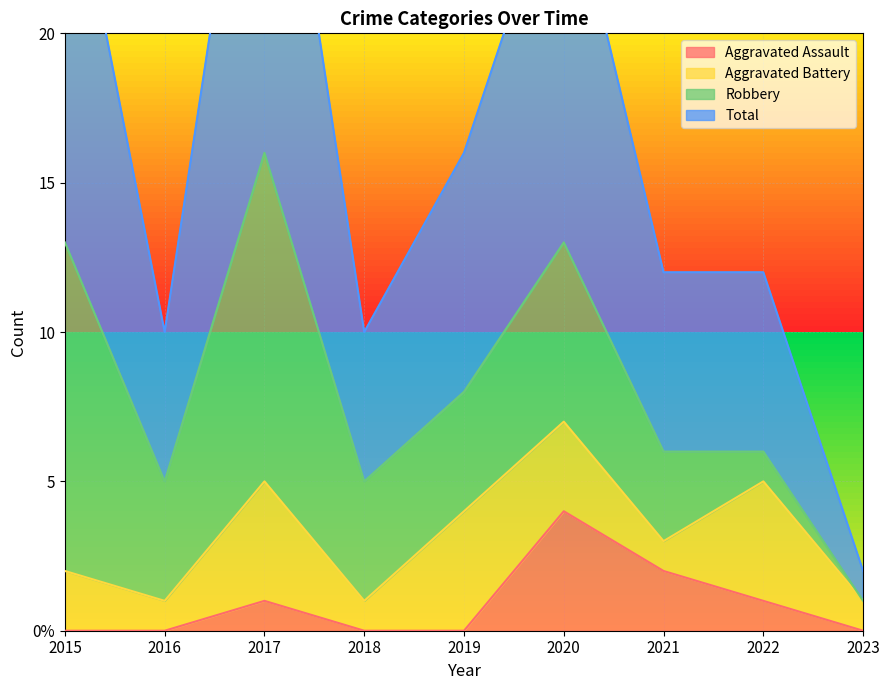

At which category does Total reach its first local valley?

2016